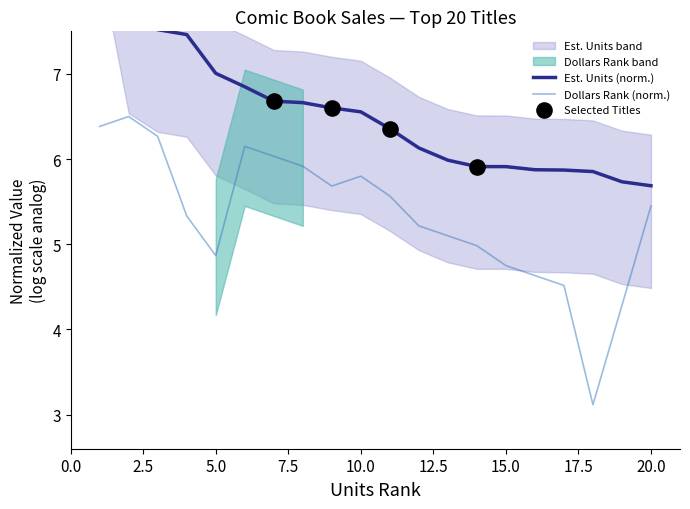

Which series reaches the maximum Y coordinate?

Est. Units (thousands)